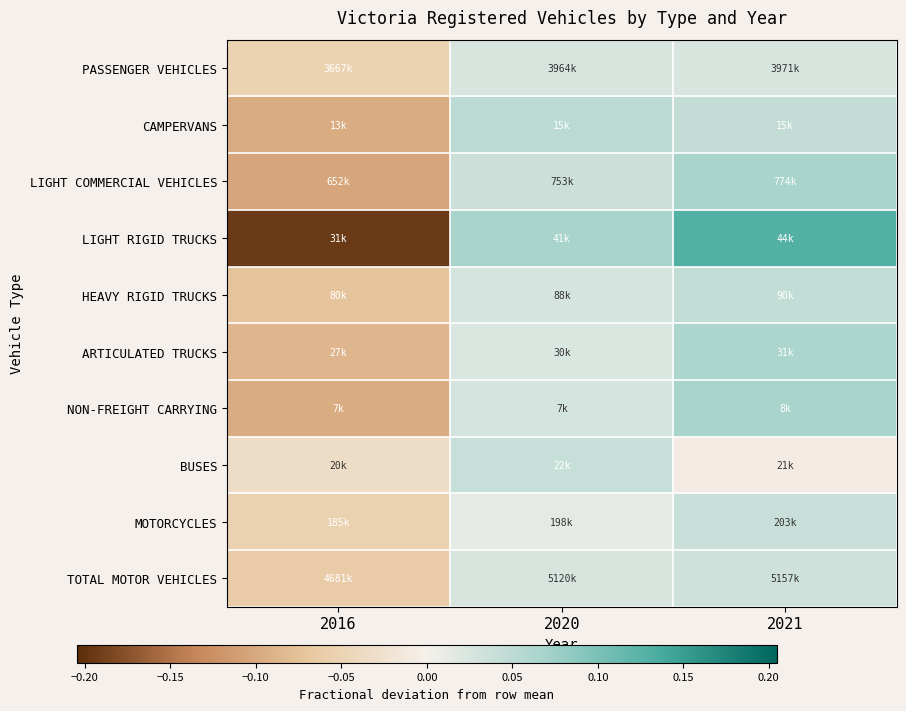

Between 2021 and 2020, which is larger?

2021